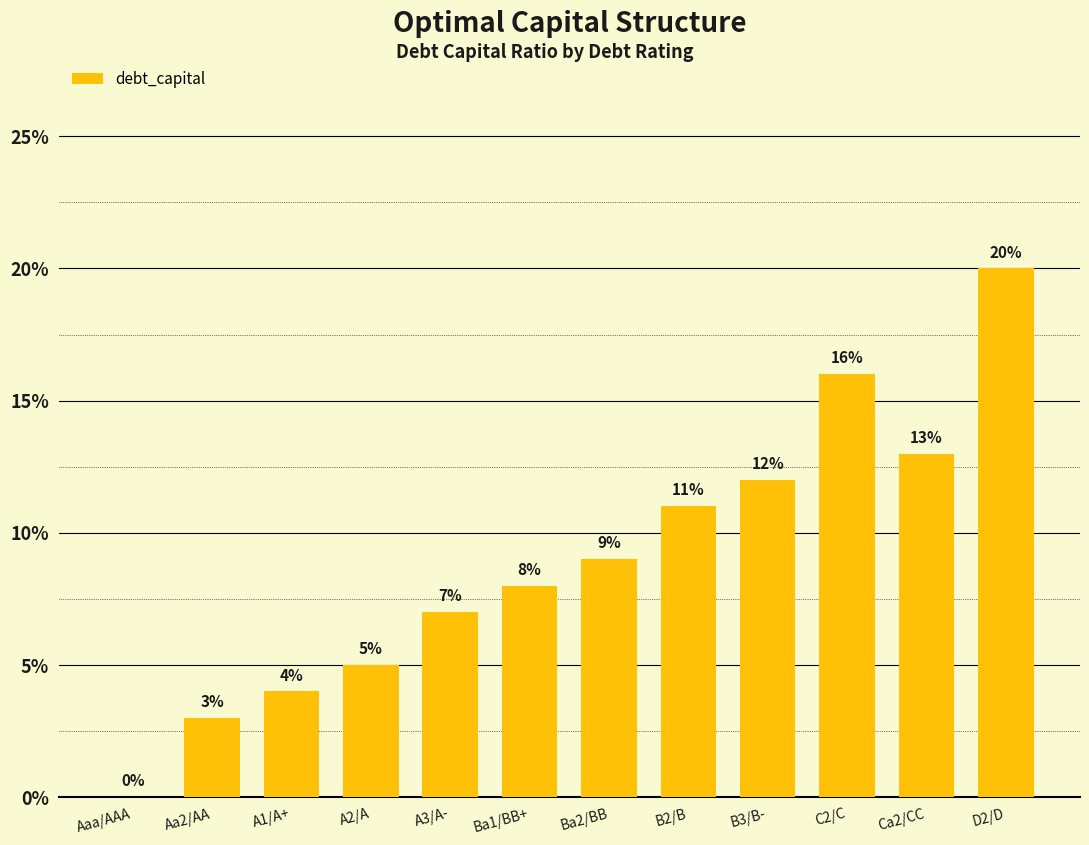

At which label is the value closest to 0?

Aaa/AAA